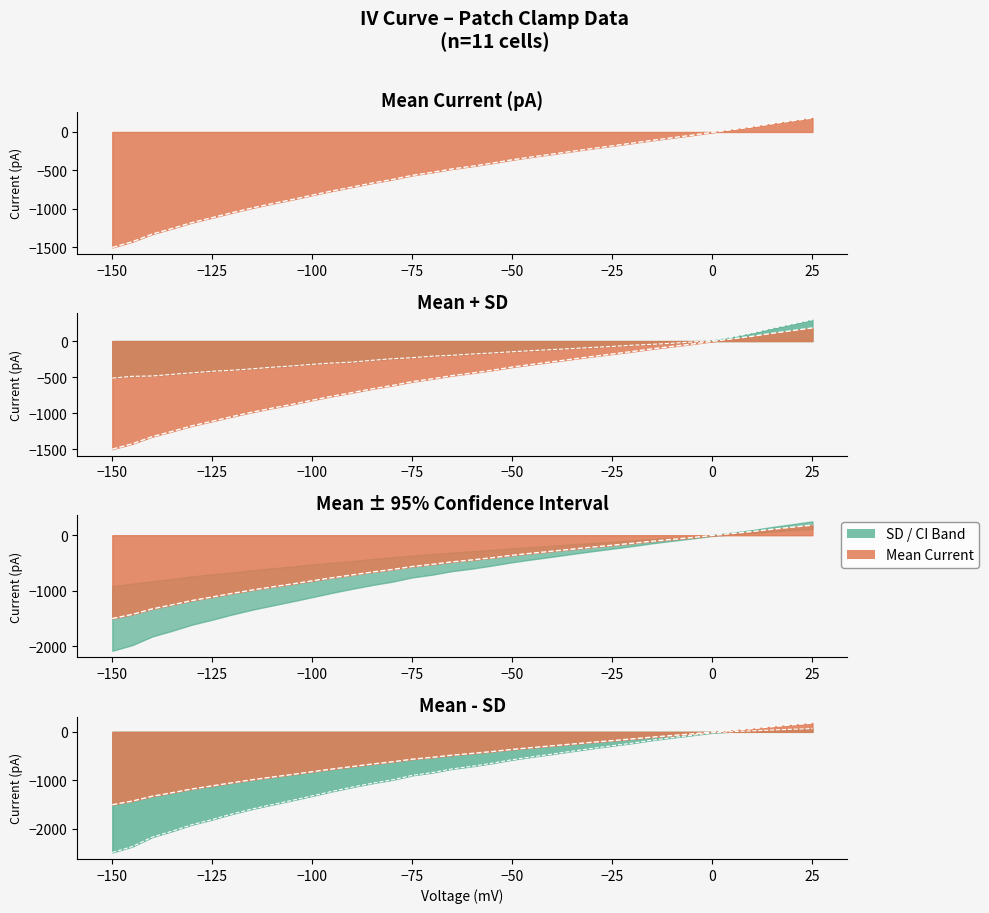

What is the value of the 21st point from the left?

-361.0